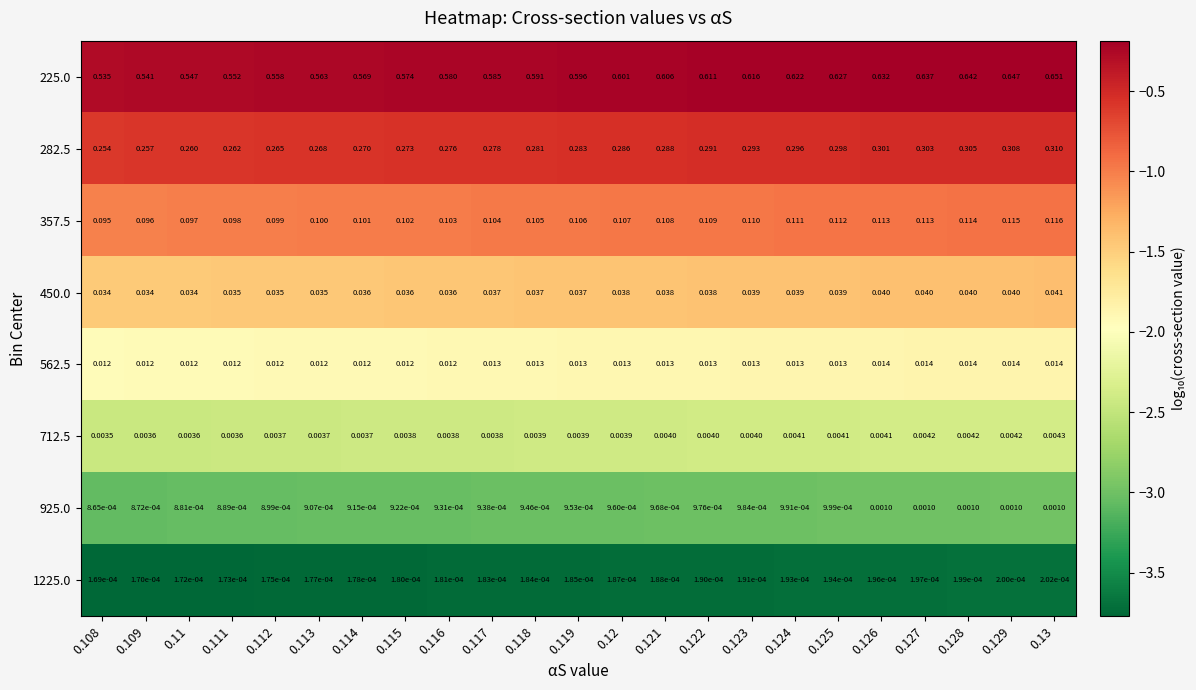

Is the value of 225.0 at 0.109 greater than the value of 562.5 at 0.127?

Yes